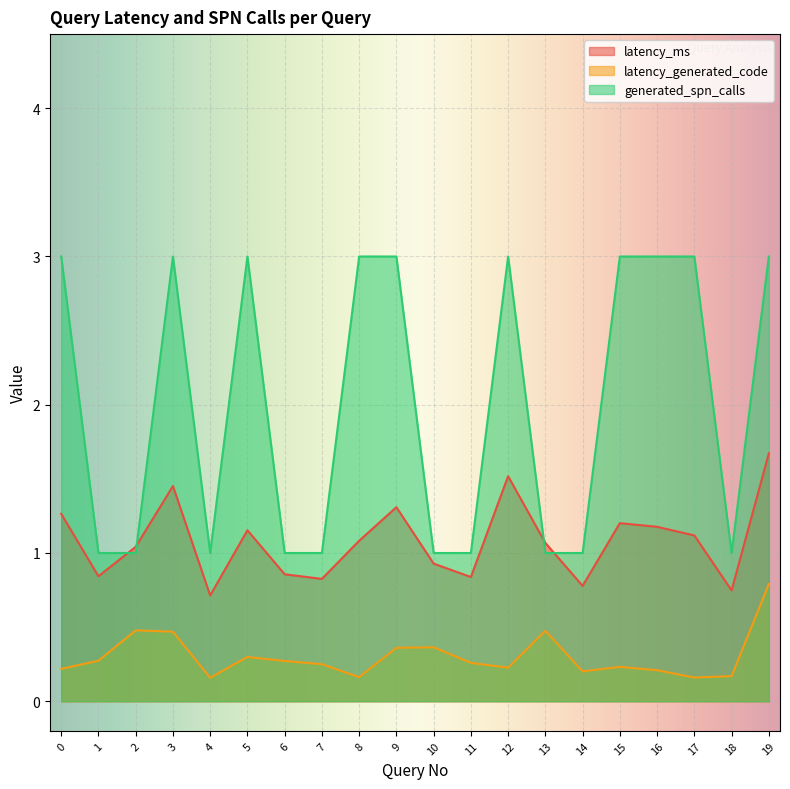

Which series has the widest spread of values?

generated_spn_calls